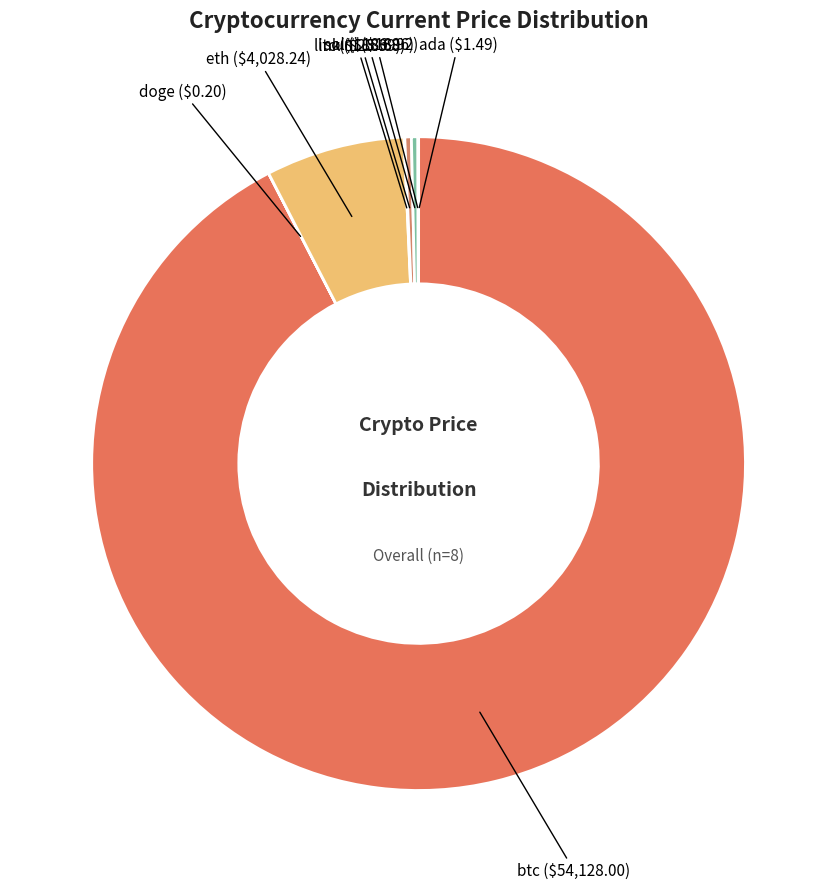

Which category has the smallest portion of the pie?

doge